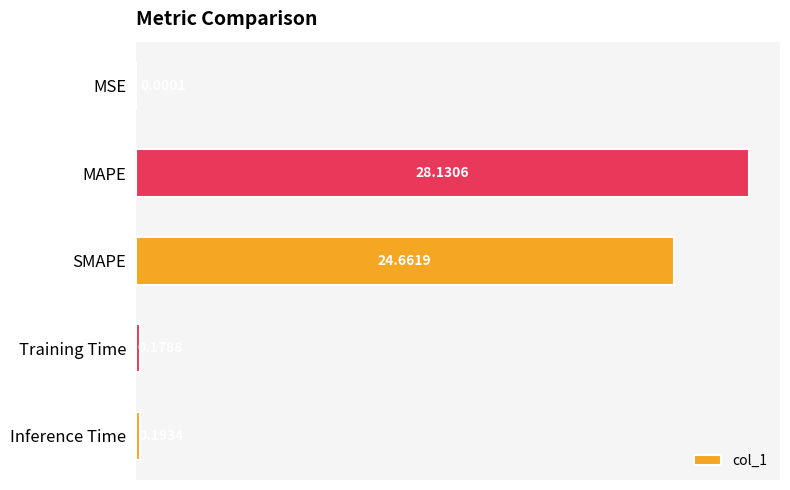

Which label corresponds to the largest value in the chart?

MAPE